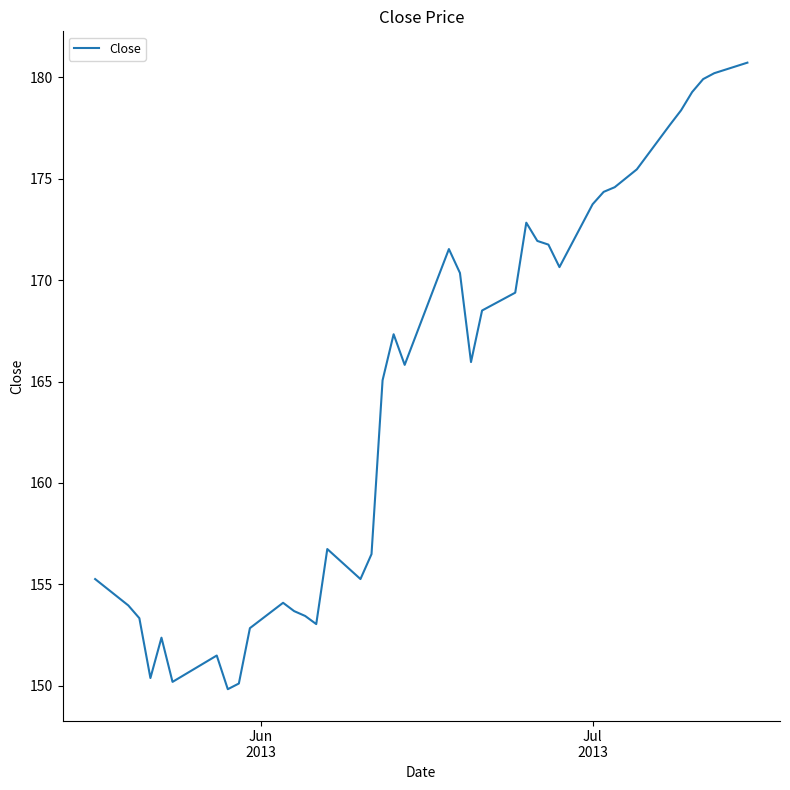

What is the greatest value displayed?

180.7